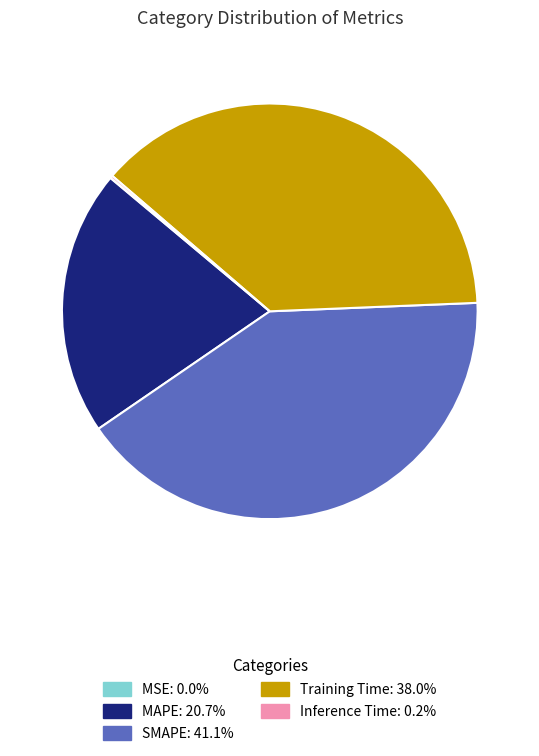

Is there a majority slice in this chart?

No